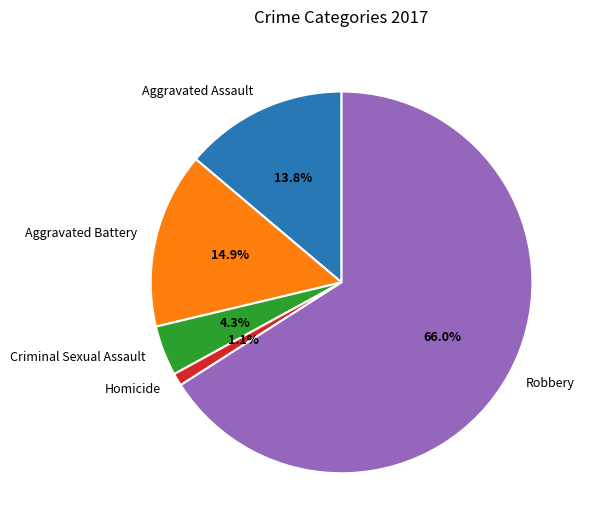

To the nearest percent, what is the combined percentage of Aggravated Battery and Criminal Sexual Assault?

19%